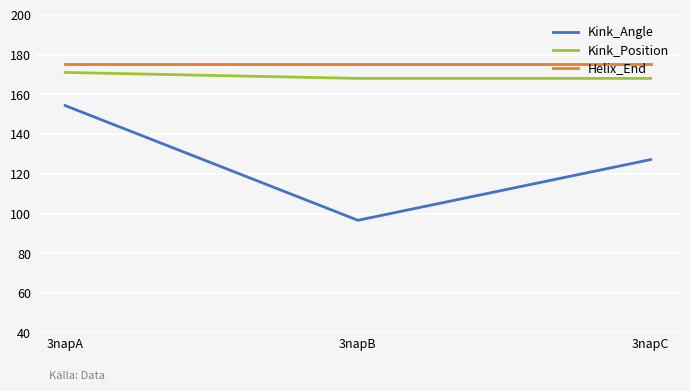

How many distinct data groups are displayed?

3